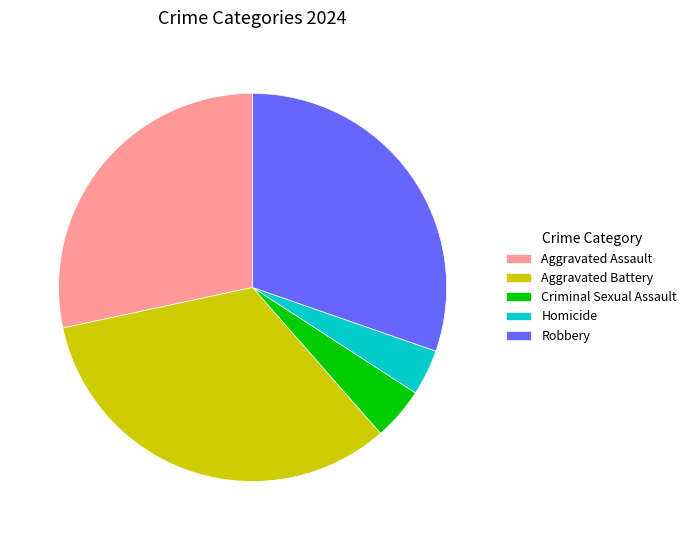

Which has a higher value, Aggravated Battery or Criminal Sexual Assault?

Aggravated Battery